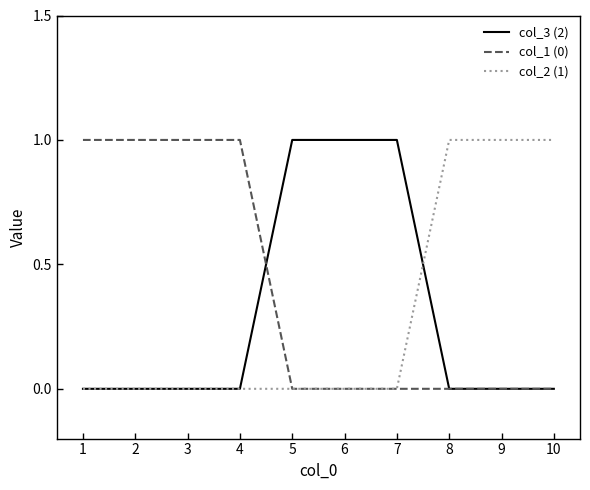

Which series has the largest total across all categories?

col_1 (0)